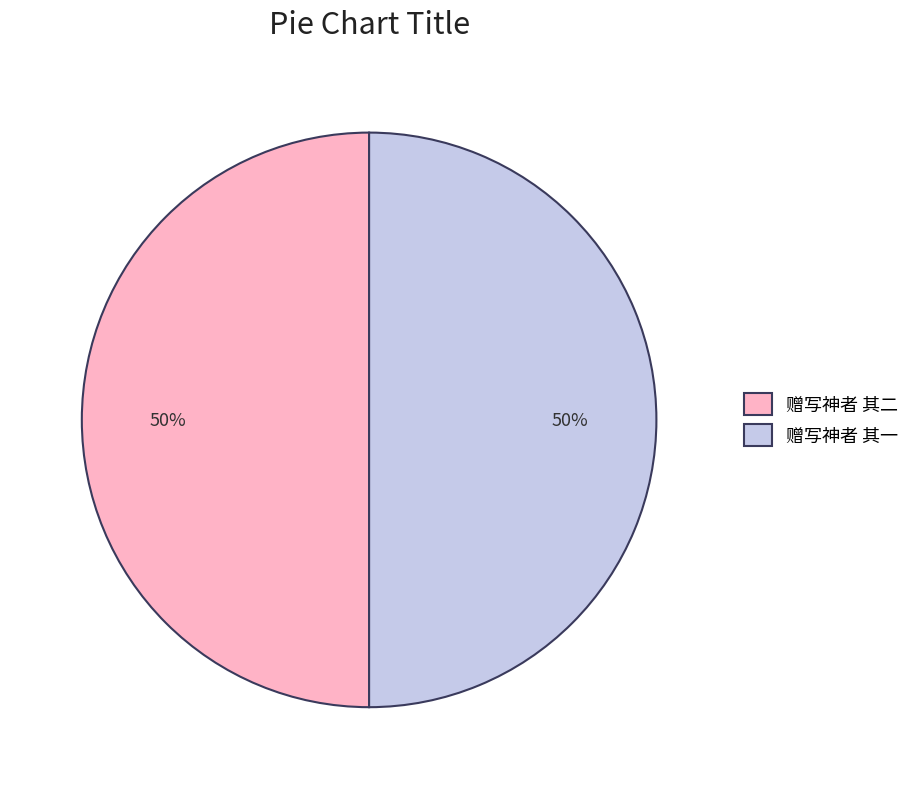

How many slices are in this pie chart?

2